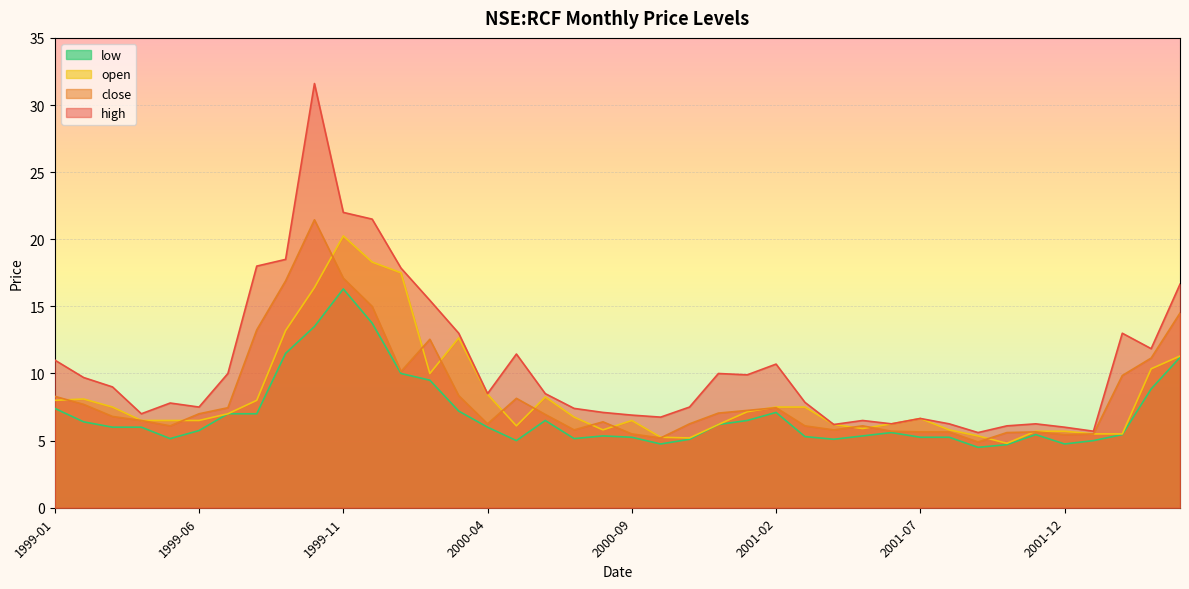

How many lines are shown in the chart?

4